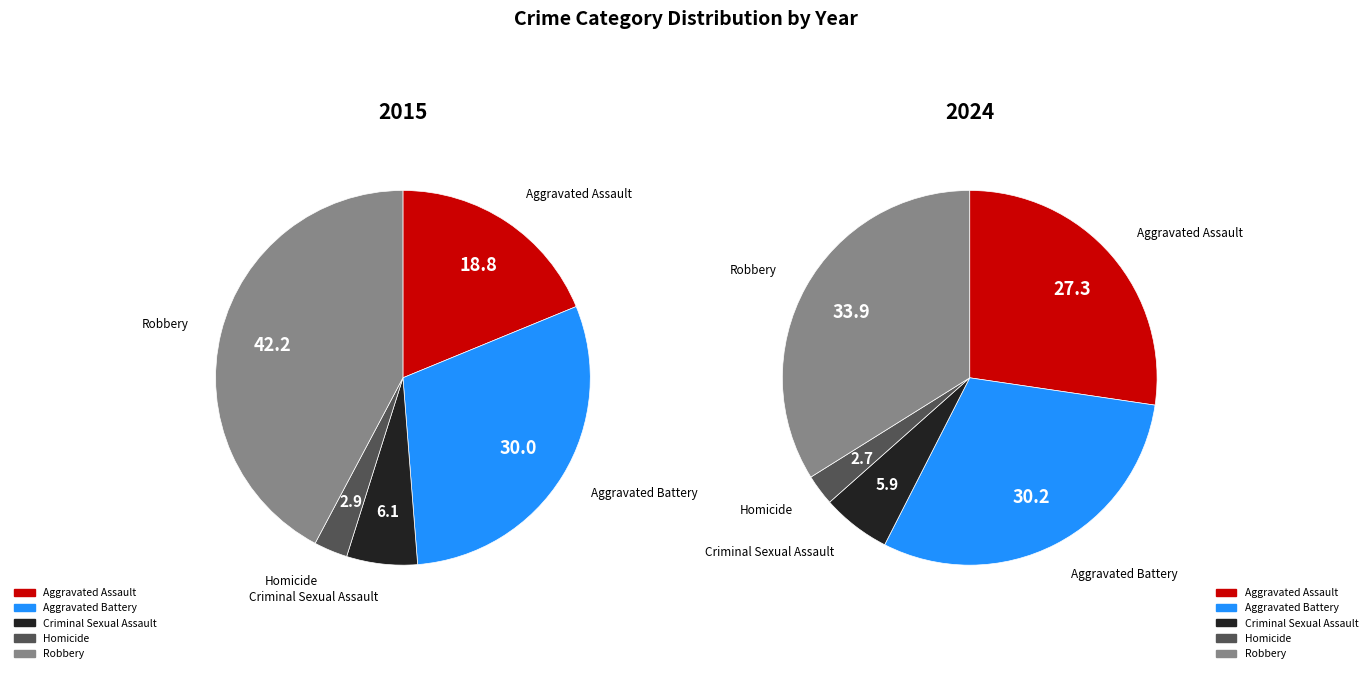

How many segments does this pie chart have?

5